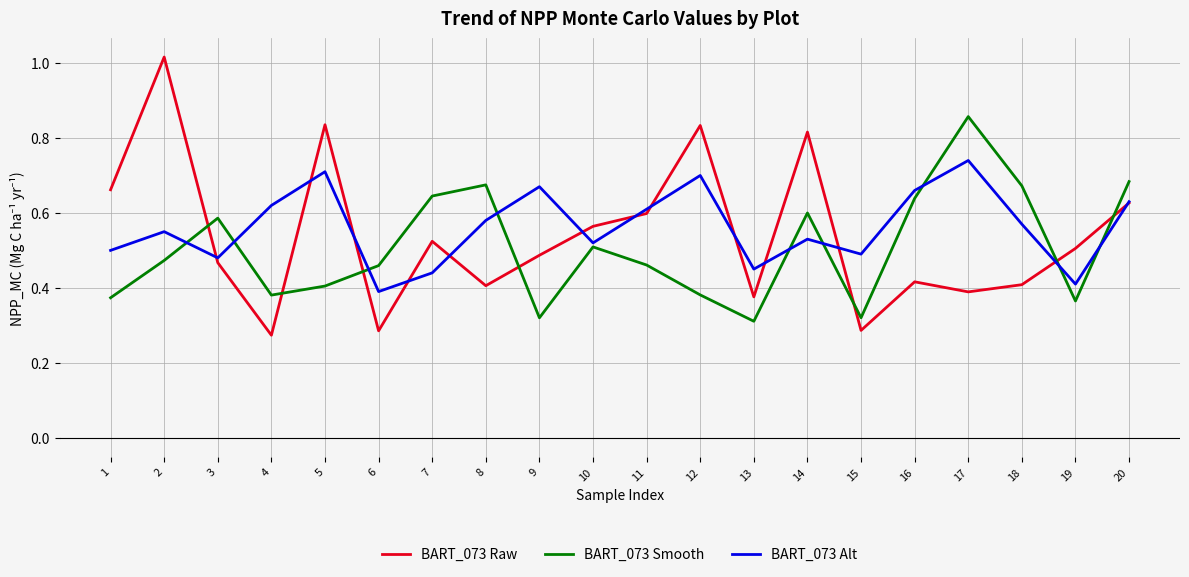

List the series in order of their overall mean, highest first.

BART_073 Alt, BART_073 Raw, BART_073 Smooth